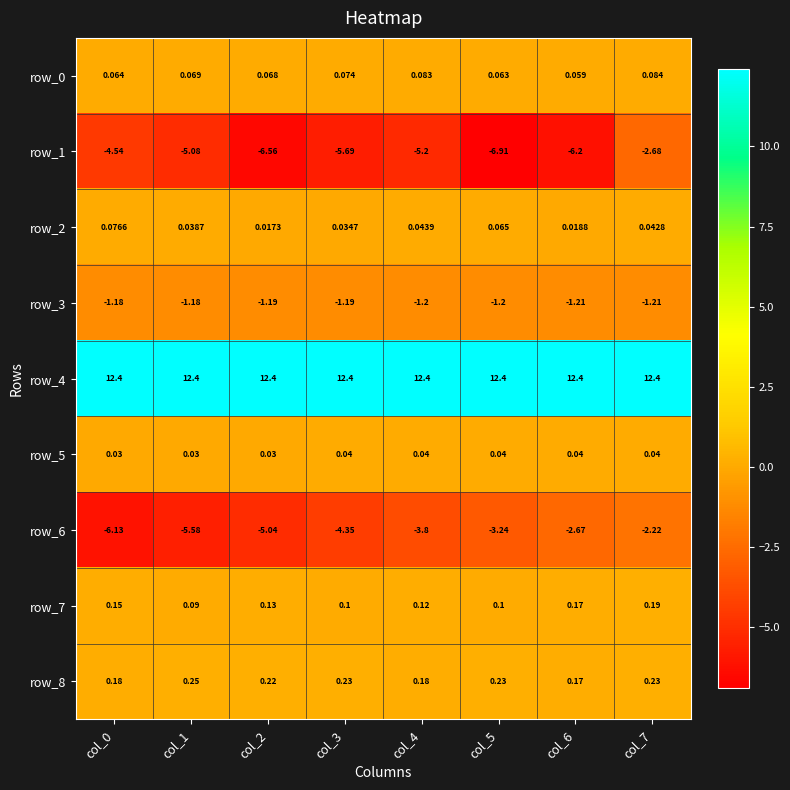

Which series has the largest total across all categories?

row_4